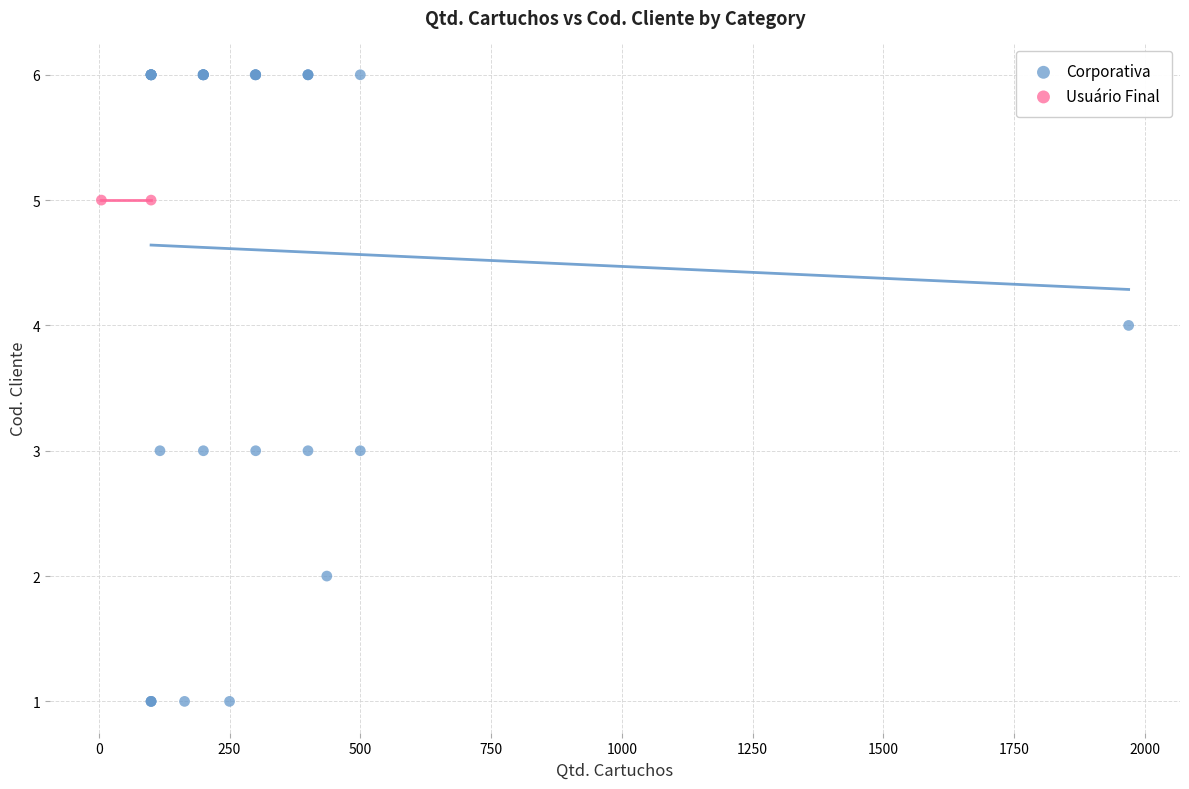

What are all the series names shown in the legend?

Corporativa, Usuário Final